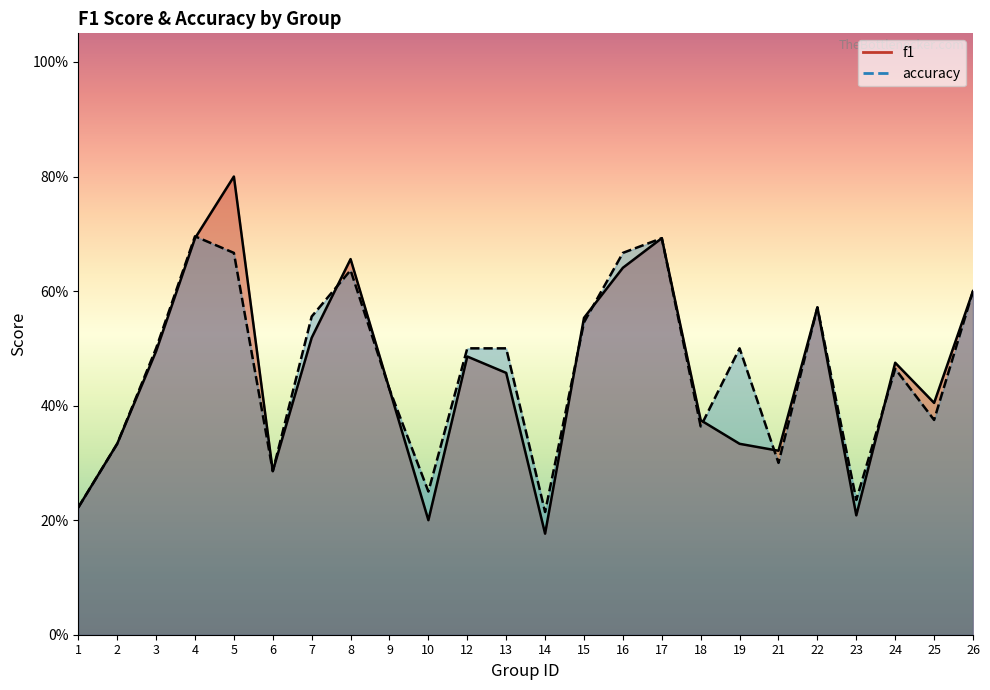

At which label does f1 reach its minimum?

14